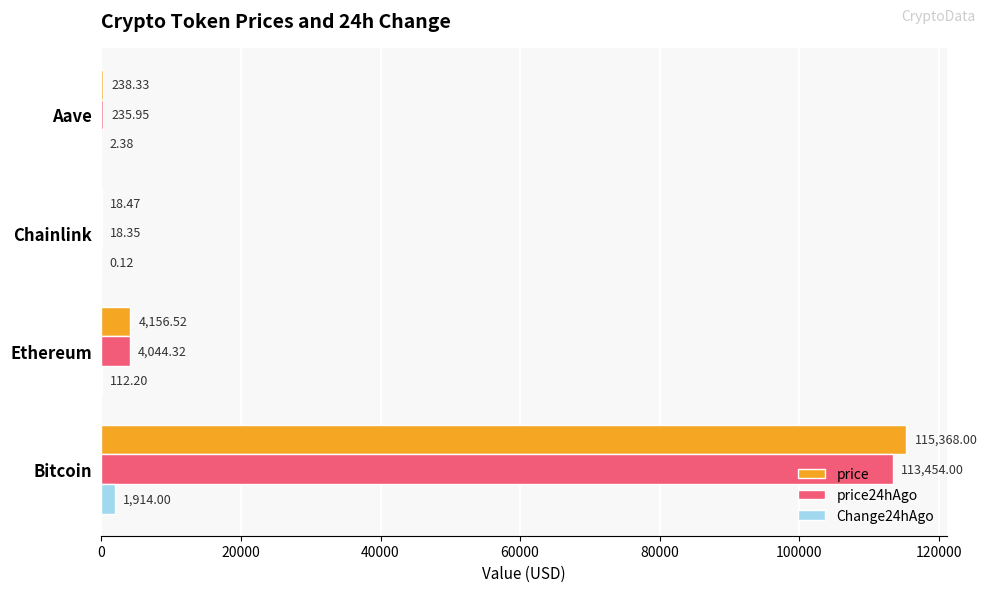

Which series has the largest range (max minus min)?

price